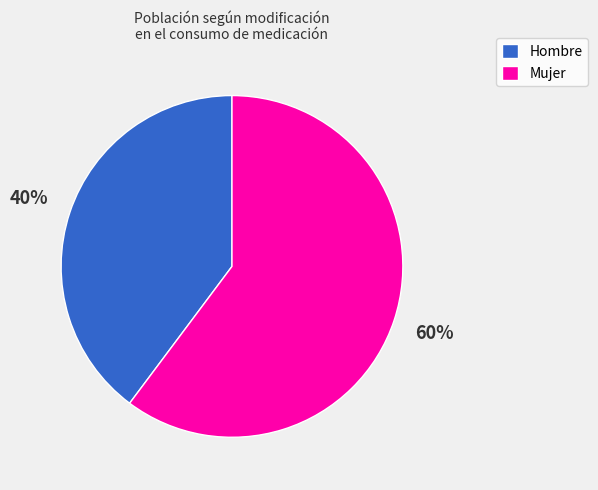

True or false: Hombre accounts for 48% of the total.

False